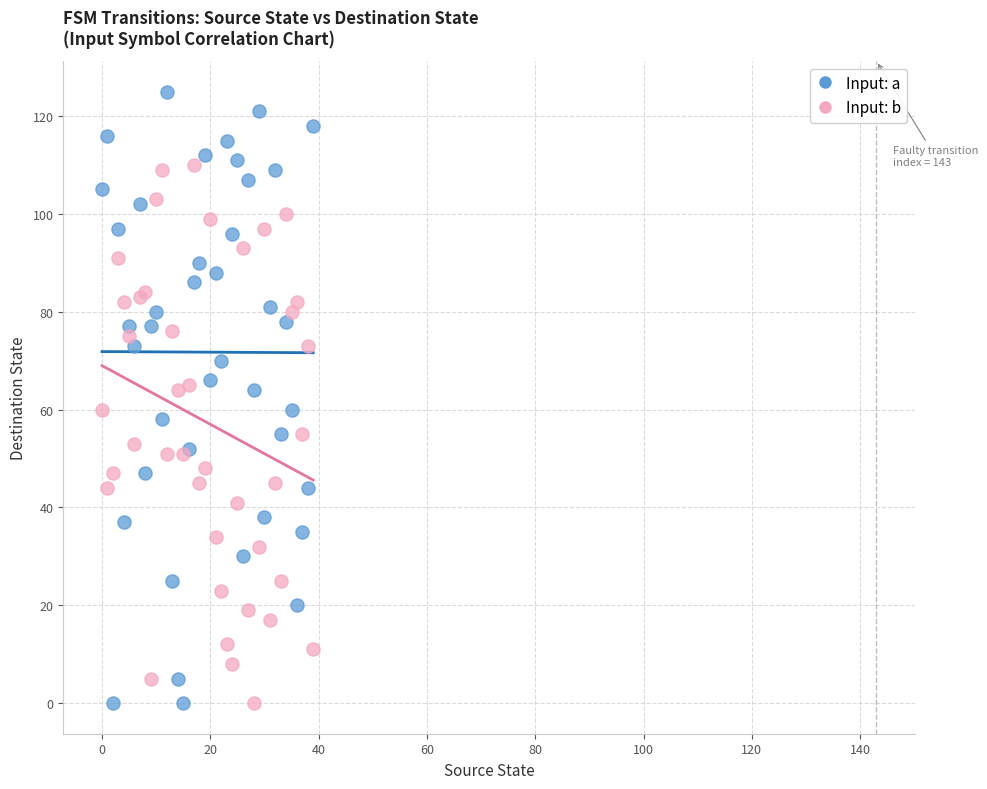

Which series has the largest Y range (max minus min)?

Input: a